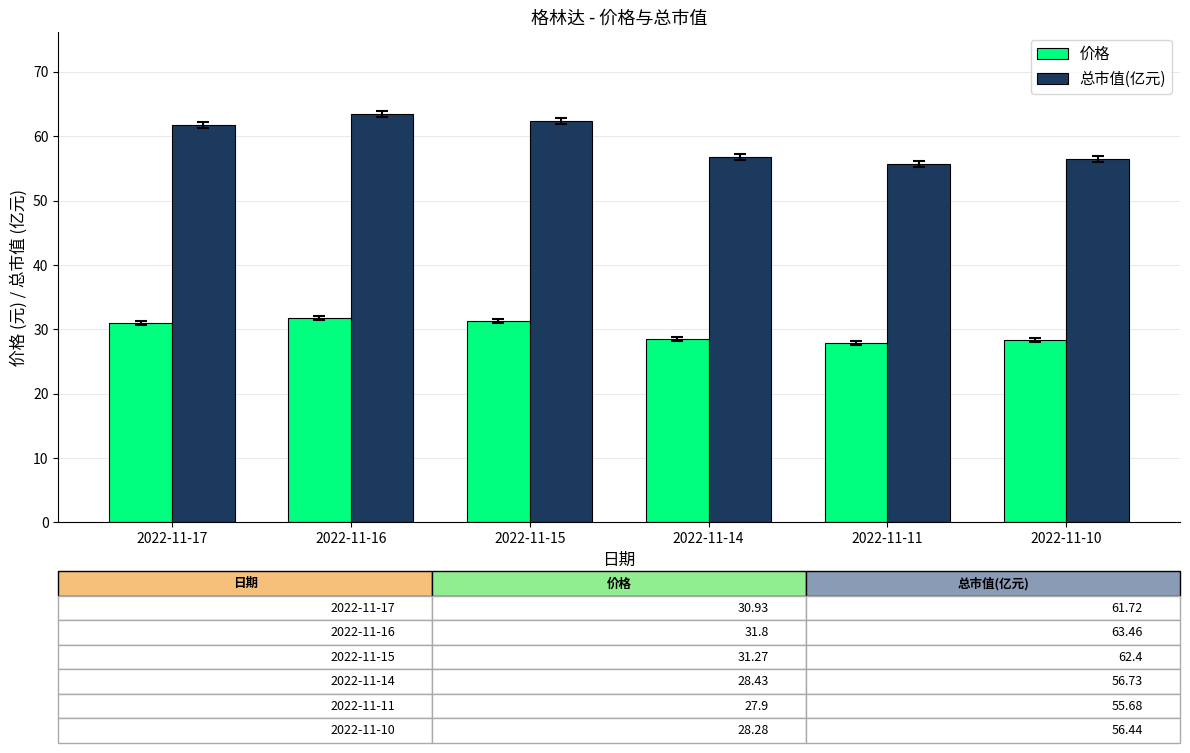

The 价格 series shows 28.4 at 2022-11-14. True or false?

True